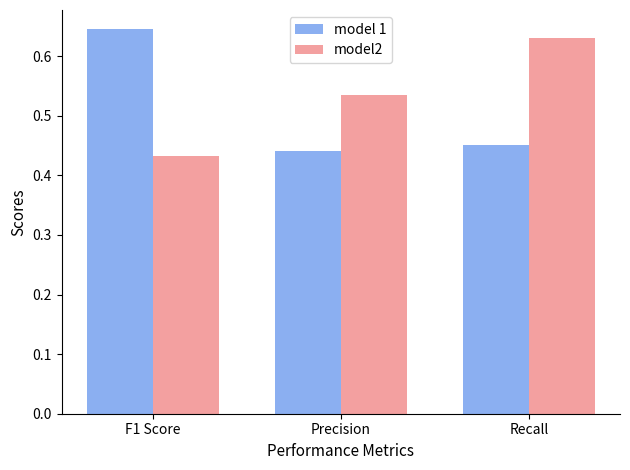

Count the model2 values in the range 0 to 1.

3